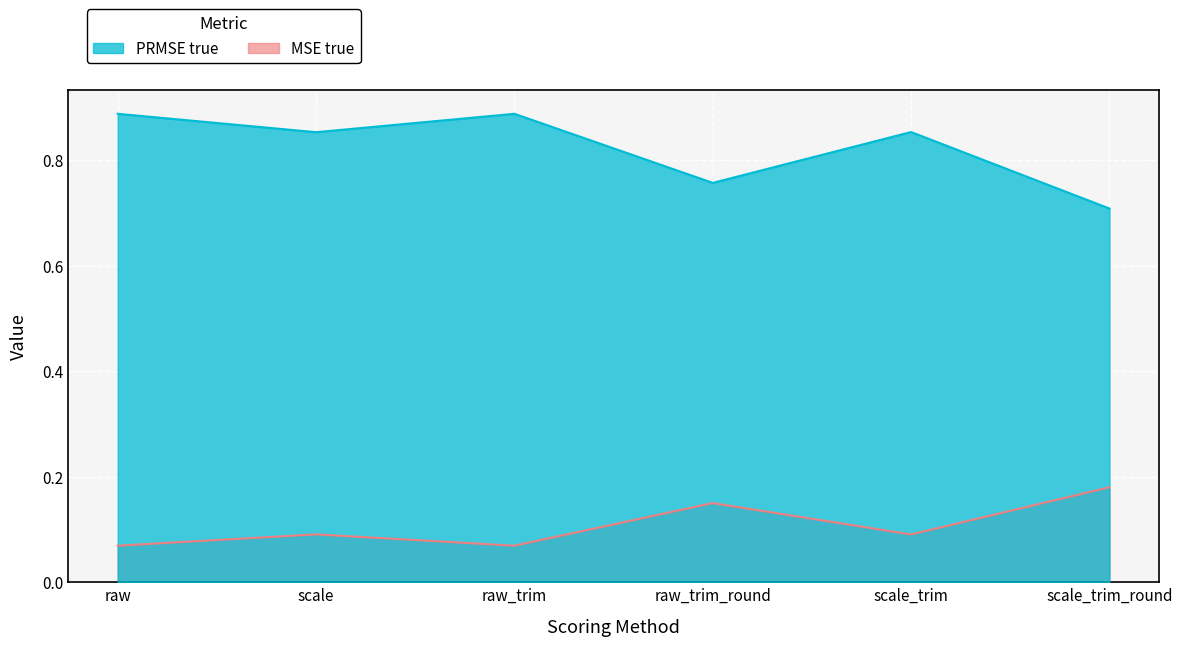

The value of MSE true at scale is 1.2. True or false?

False